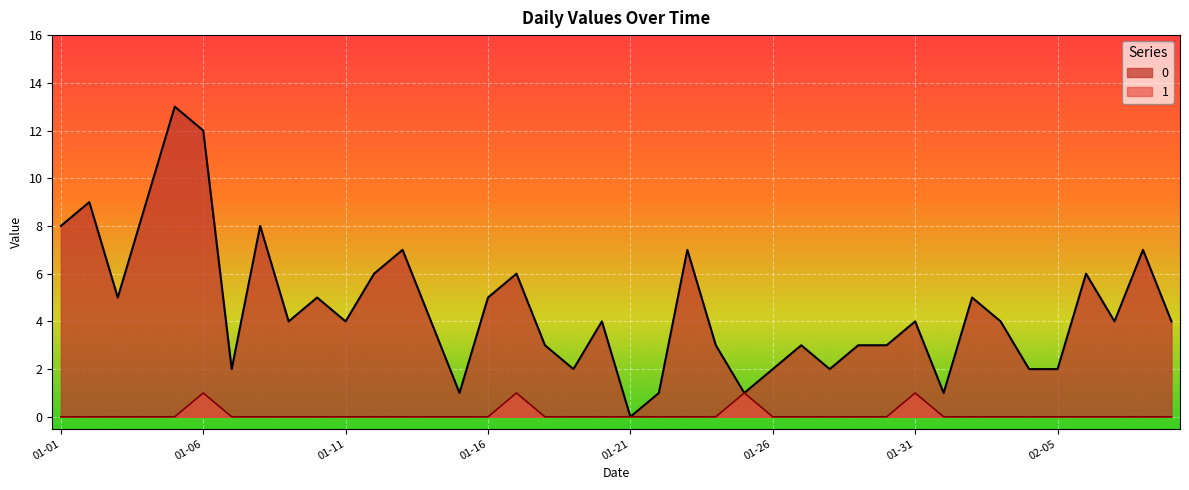

True or false: 1 and 0 intersect in this chart.

False